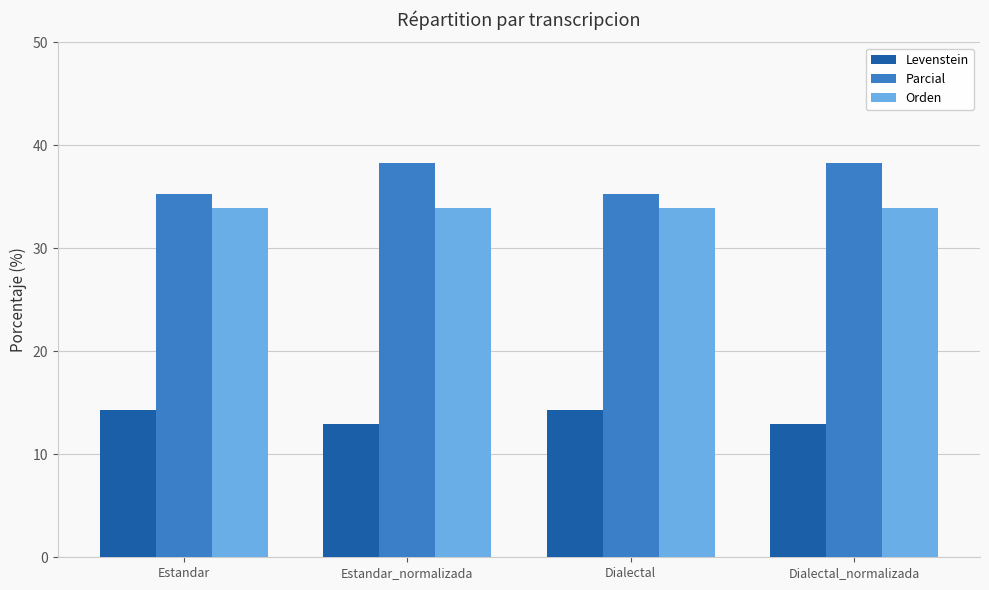

Is it true that Orden equals 33.9 at Dialectal_normalizada?

True